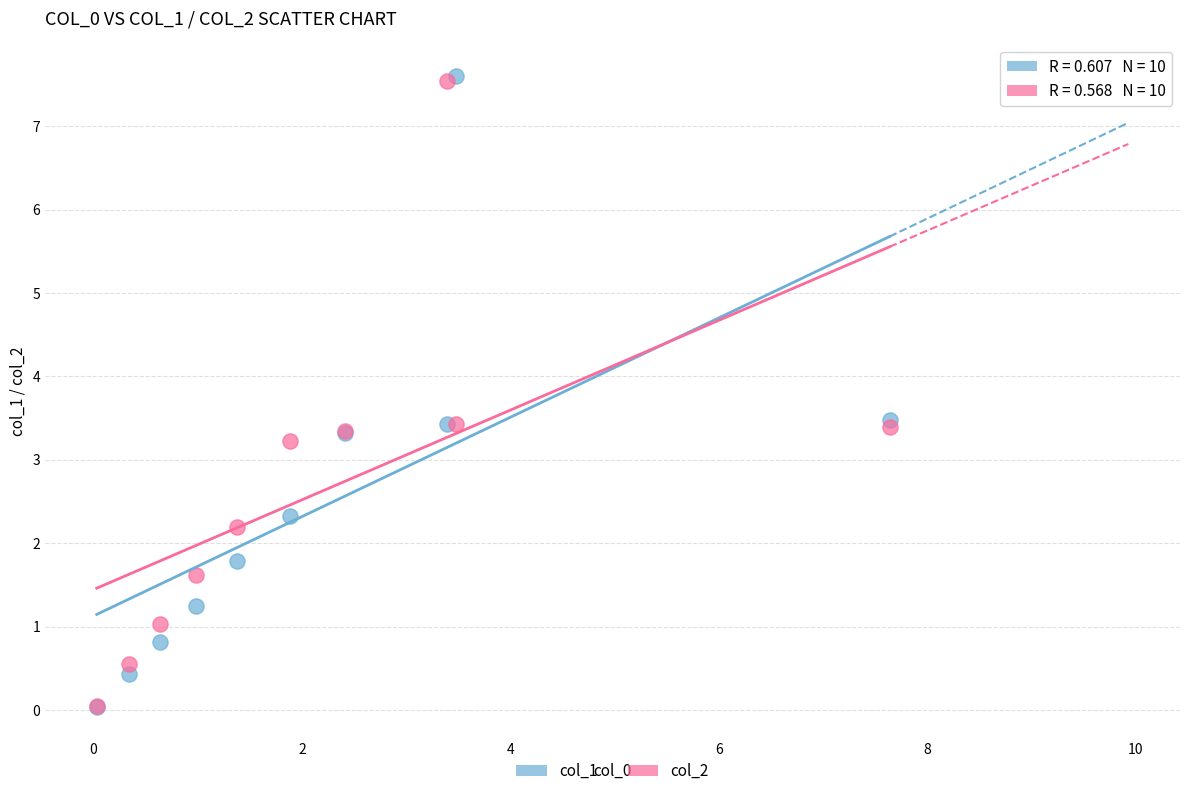

Across all series, what Y value is closest to 3?

3.2